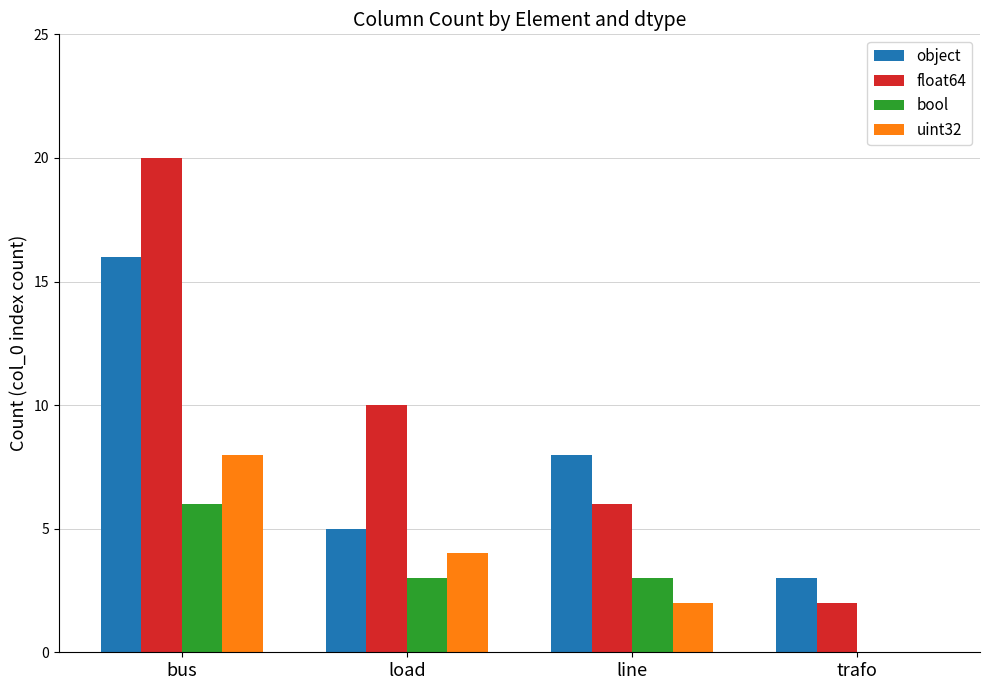

True or false: bool has a value of 4 at line.

False